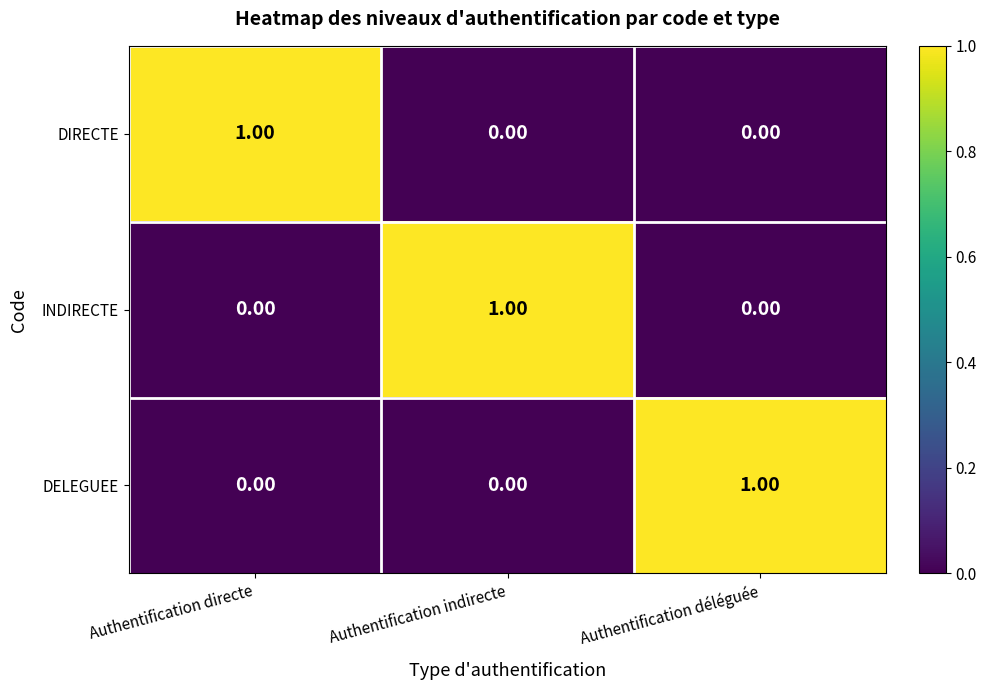

At which label does DELEGUEE reach its peak?

Authentification déléguée